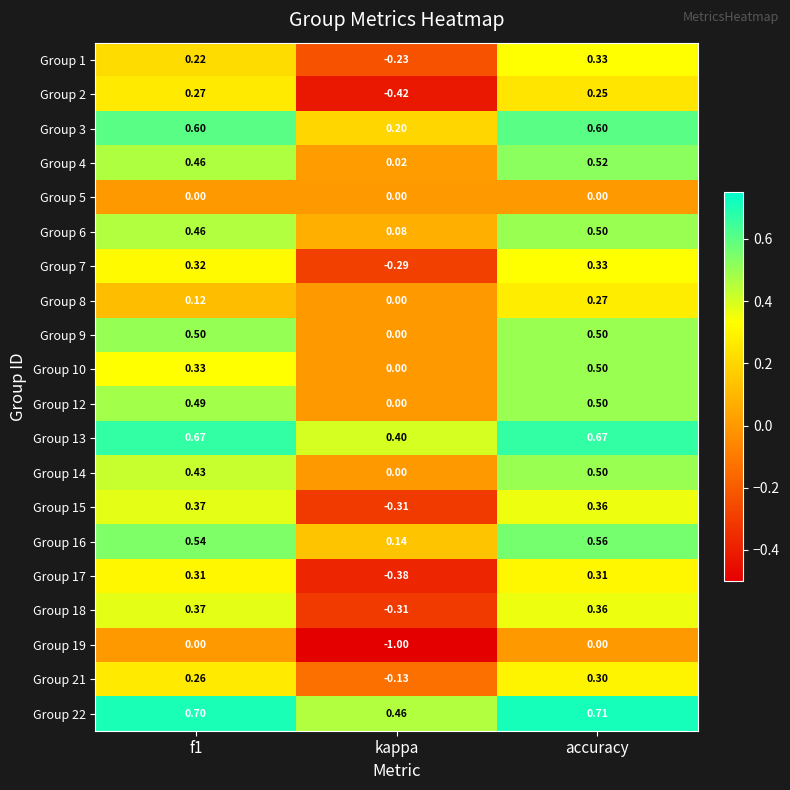

Is the value of Group 5 at kappa greater than the value of Group 12 at accuracy?

No